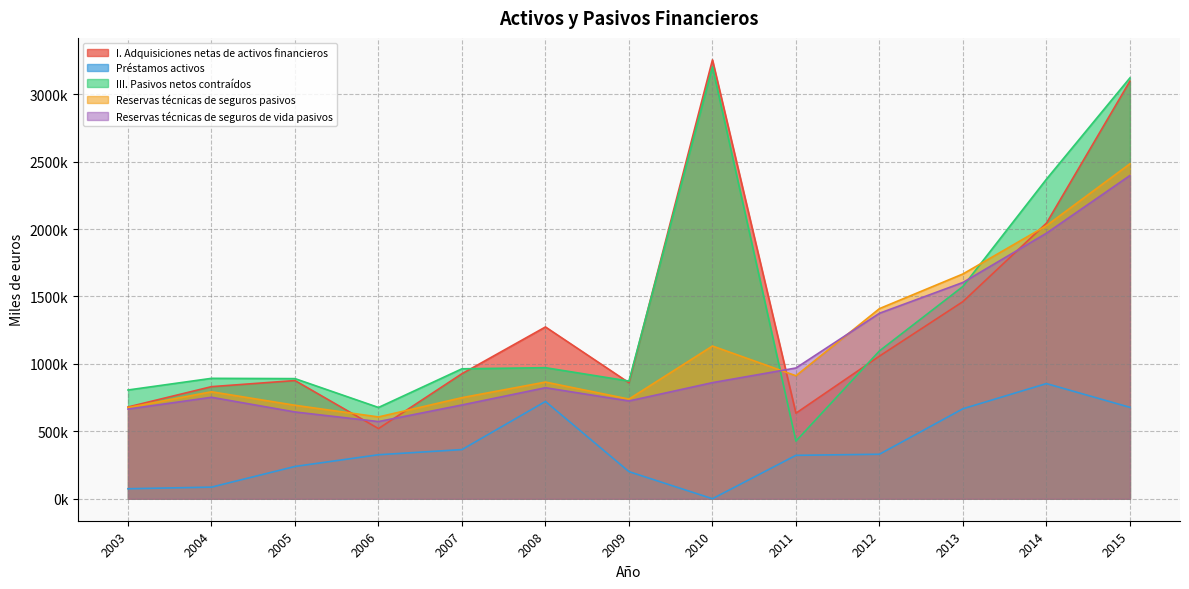

Which has a higher value, 2007 or 2003?

2007